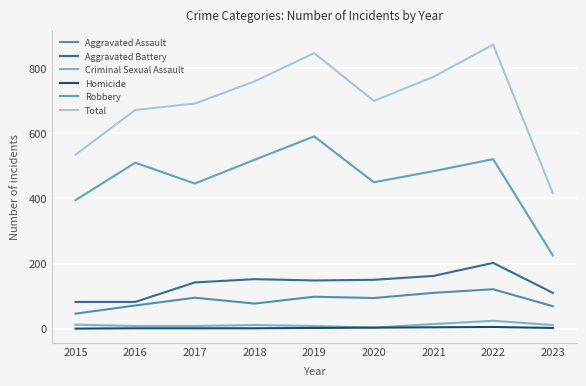

Reading left to right, transcribe all the data shown in this chart.

Aggravated Assault: 2015=46	2016=71	2017=95	2018=77	2019=98	2020=94	2021=110	2022=121	2023=69
Aggravated Battery: 2015=82	2016=82	2017=142	2018=152	2019=148	2020=150	2021=162	2022=202	2023=110
Criminal Sexual Assault: 2015=12	2016=8	2017=8	2018=11	2019=8	2020=3	2021=14	2022=24	2023=11
Homicide: 2015=0	2016=1	2017=1	2018=1	2019=2	2020=3	2021=4	2022=5	2023=2
Robbery: 2015=395	2016=510	2017=446	2018=519	2019=591	2020=450	2021=484	2022=521	2023=225
Total: 2015=535	2016=672	2017=692	2018=760	2019=847	2020=700	2021=774	2022=873	2023=417